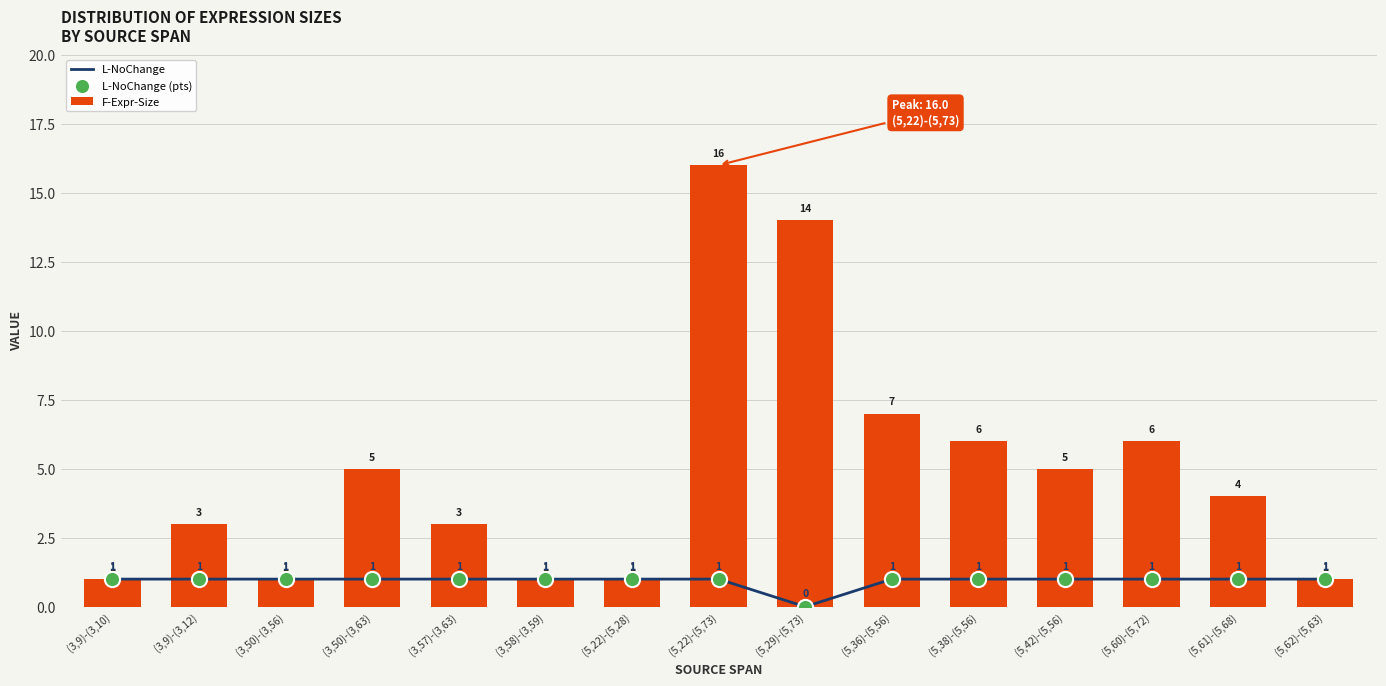

What is the total value across all series at (3,50)-(3,56)?

3